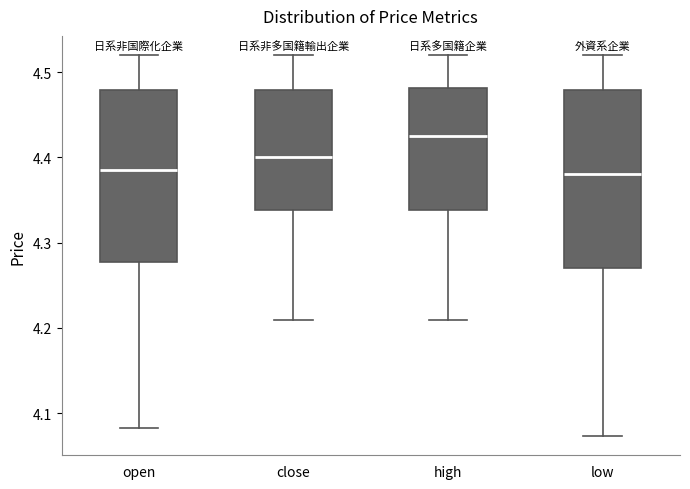

Reading left to right, read every box against the y-axis: the position of its median line, the range the box covers, and the ends of its whiskers. The values are not printed on the chart, so give them approximately, as read against the axis.

open: median 4.39, box 4.28 to 4.48, whiskers 4.08 to 4.52
close: median 4.40, box 4.34 to 4.48, whiskers 4.21 to 4.52
high: median 4.43, box 4.34 to 4.48, whiskers 4.21 to 4.52
low: median 4.38, box 4.27 to 4.48, whiskers 4.07 to 4.52